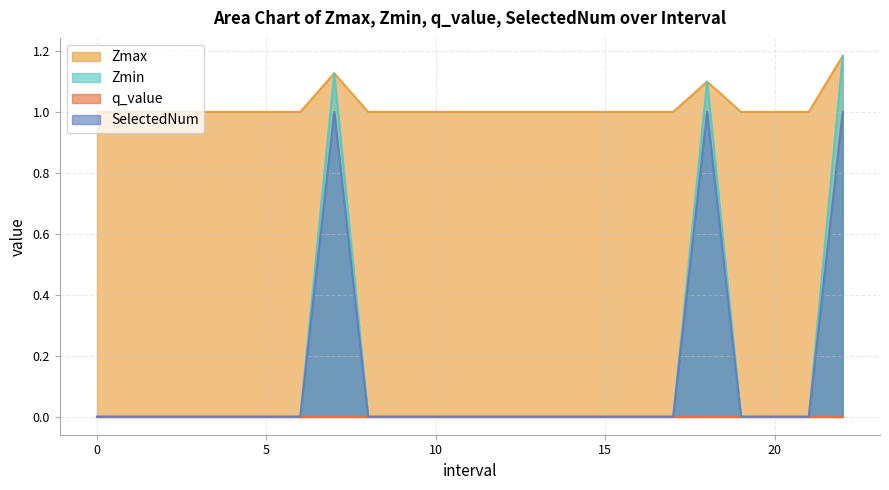

What is the value of the Zmax point at the 10th from the left?

1.0